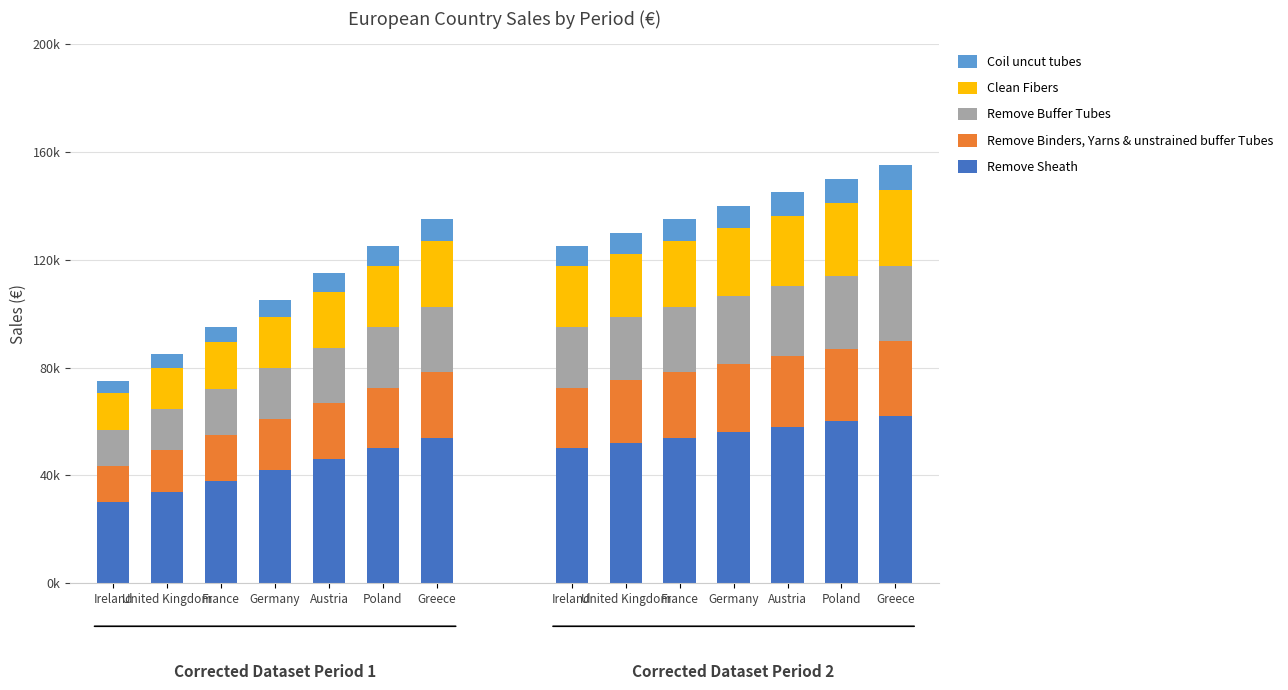

The Remove Binders, Yarns & unstrained buffer Tubes series shows 14377 at Greece. True or false?

False